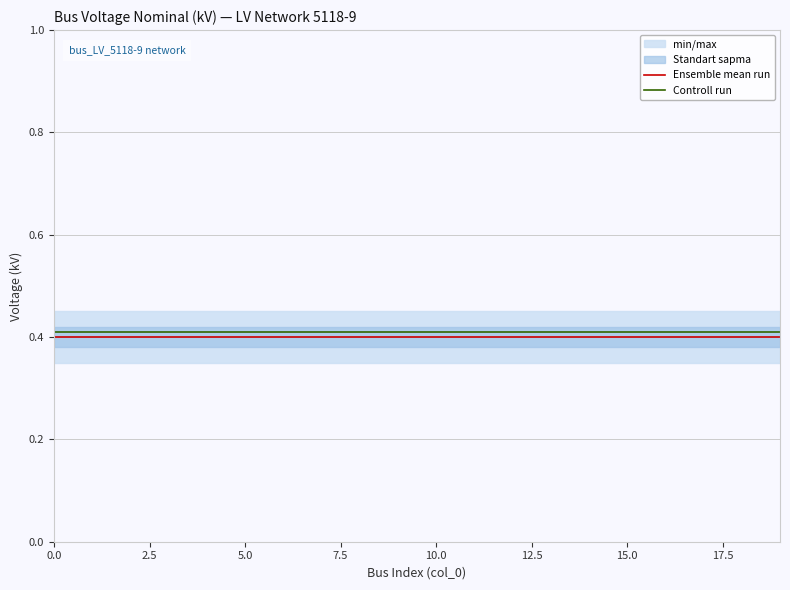

What is the approximate value of Controll run at 11?

0.4